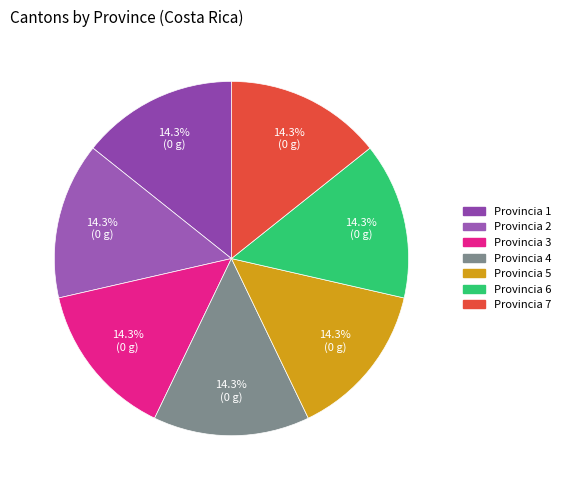

How many segments does this pie chart have?

7